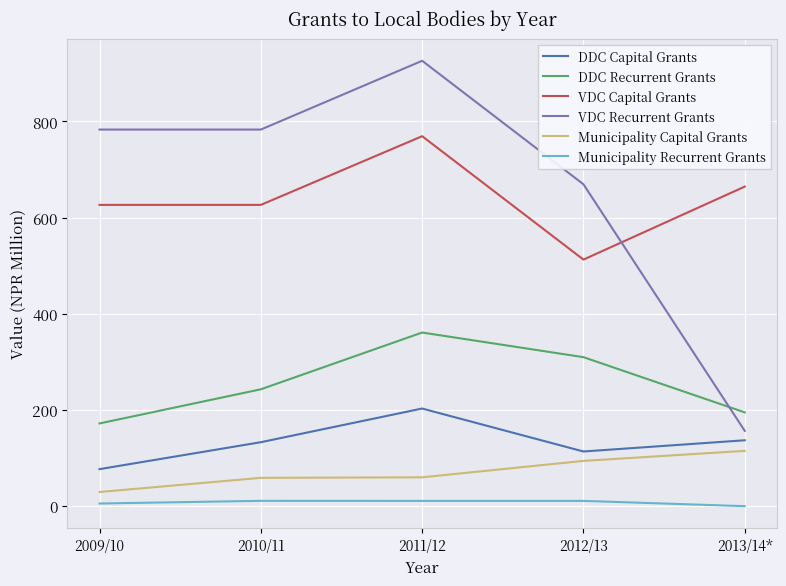

What is the difference between the maximum and second lowest values in the Municipality Capital Grants series?

56.1